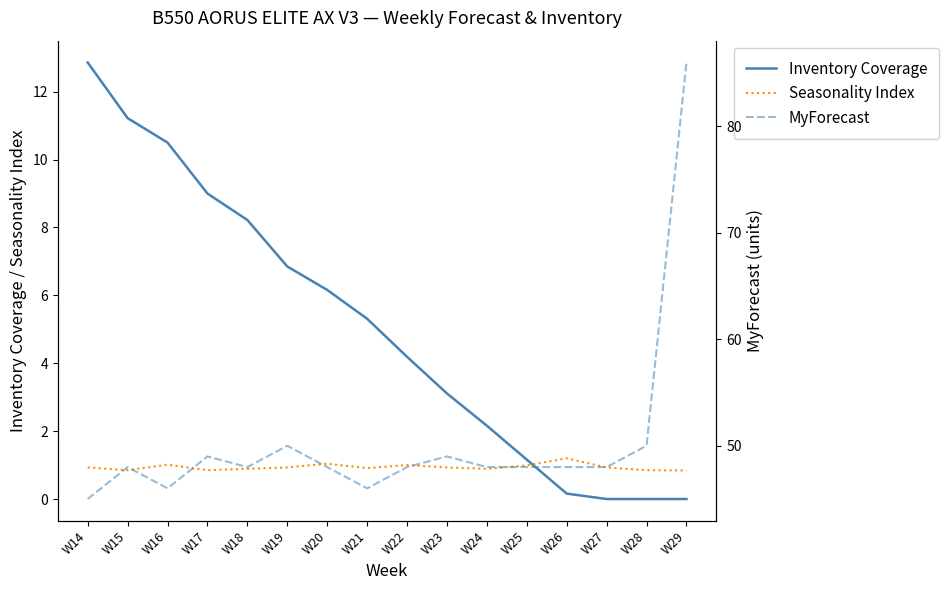

What is the total value across all series at W18?

57.1